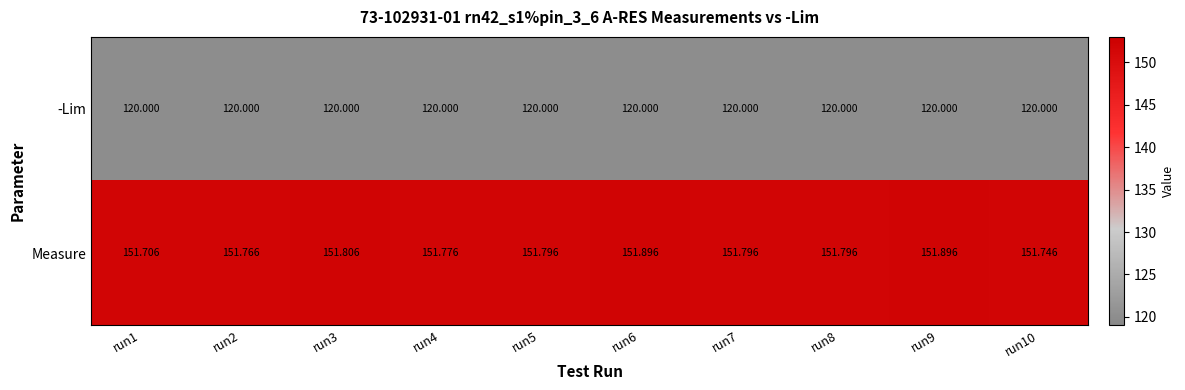

Which series has the largest total across all categories?

Measure